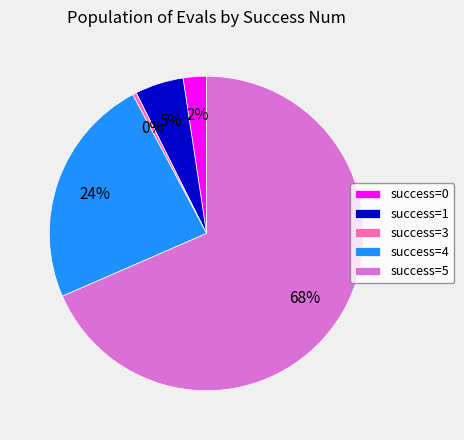

Between success=3 and success=0, which is larger?

success=0